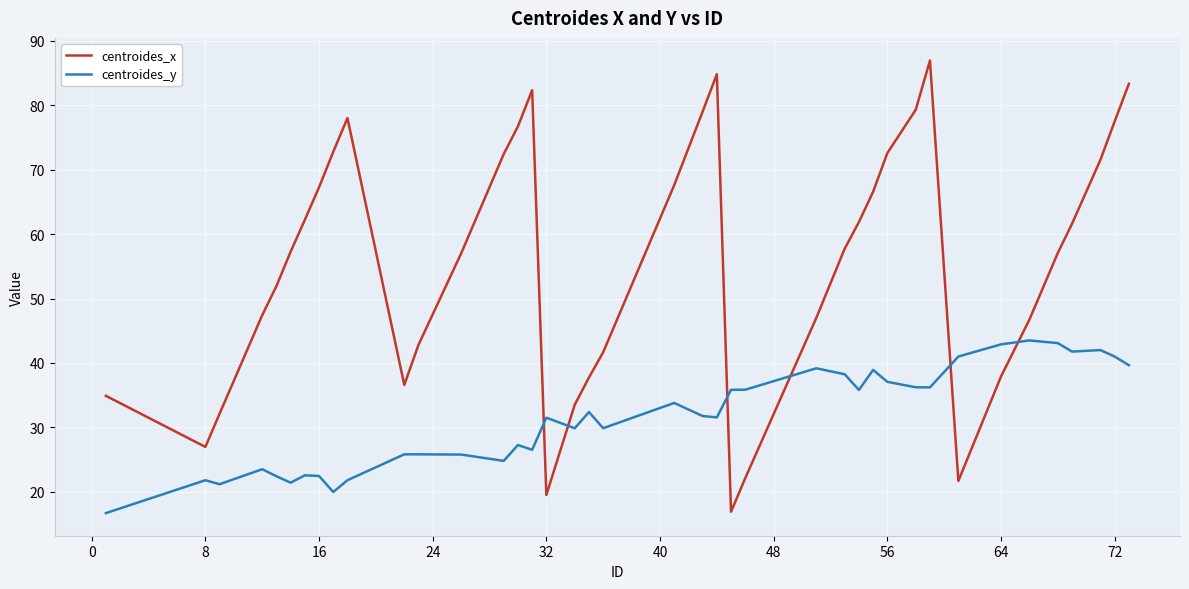

After their last crossing, which series has the higher values: centroides_y or centroides_x?

centroides_x